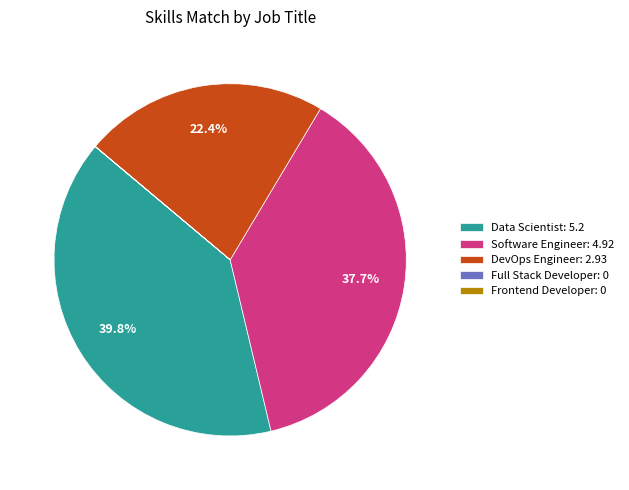

How much of the chart is everything except Software Engineer: 4.92?

62.3%